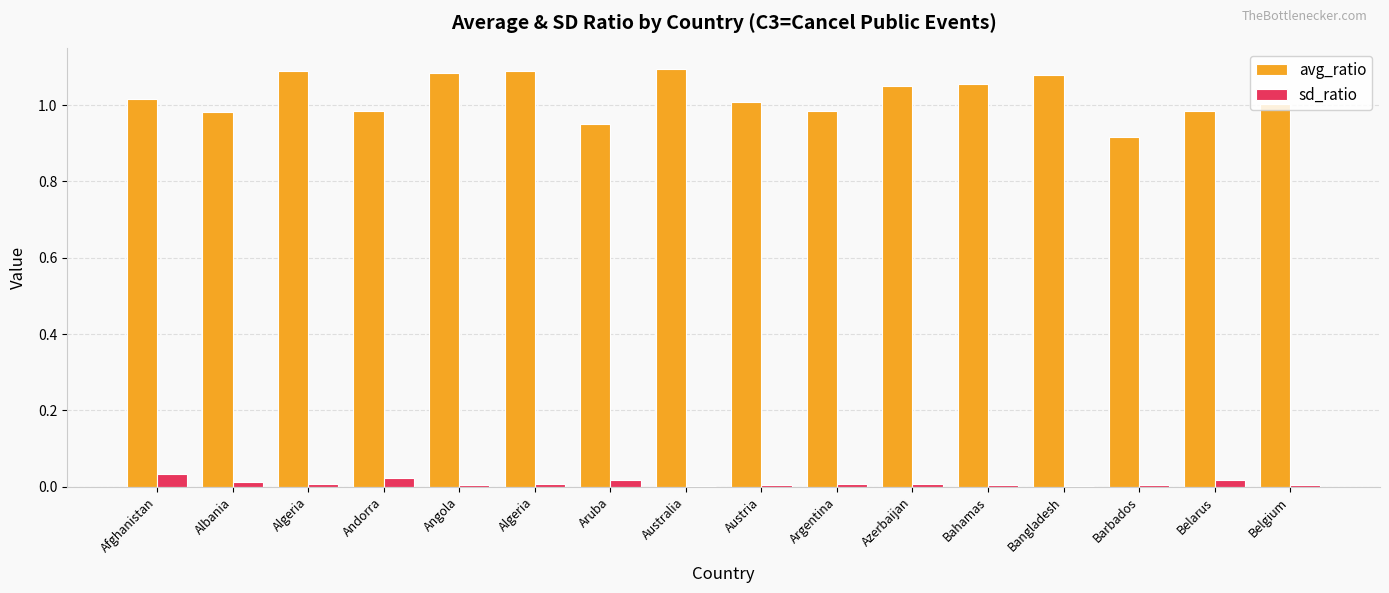

The value of sd_ratio at Bangladesh is 0.0. True or false?

True